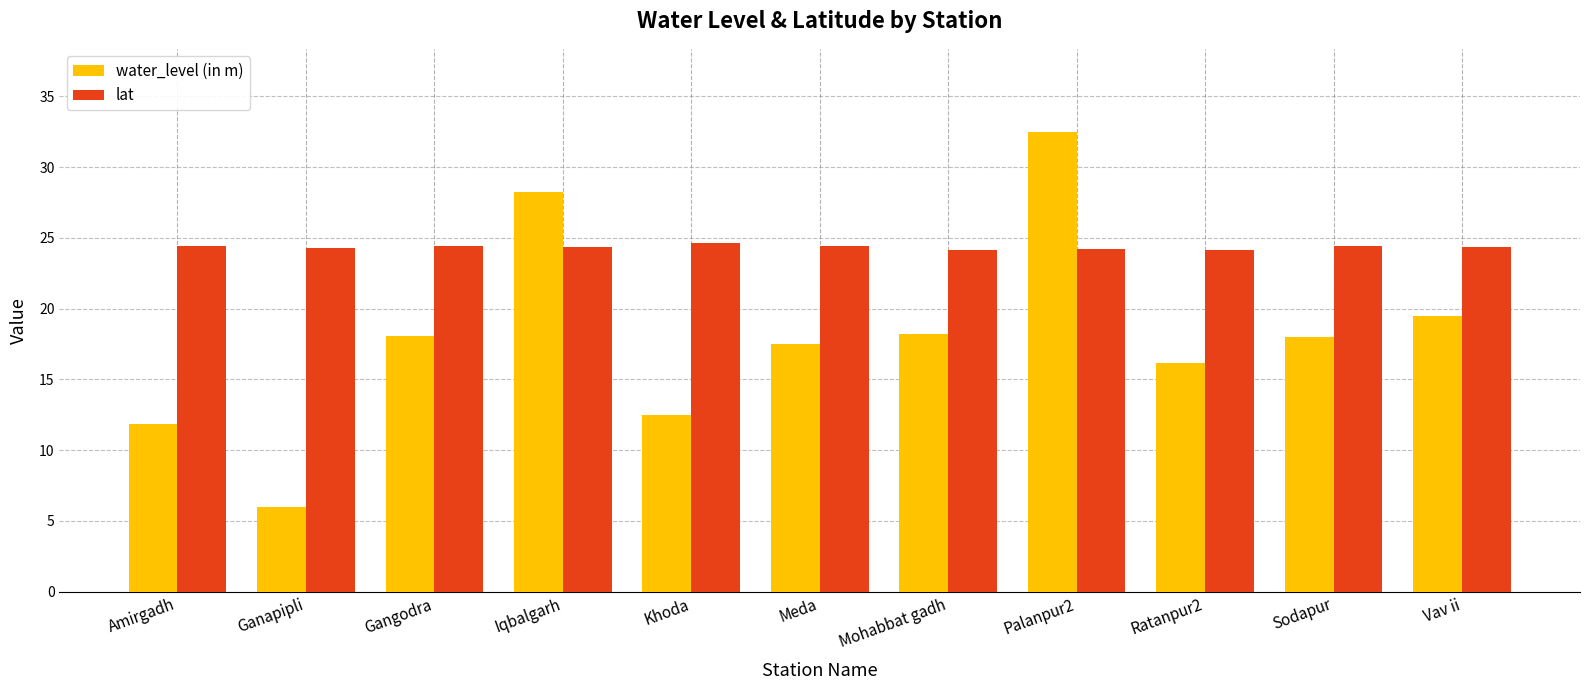

List the series in order of their peak value, highest first.

water_level (in m), lat